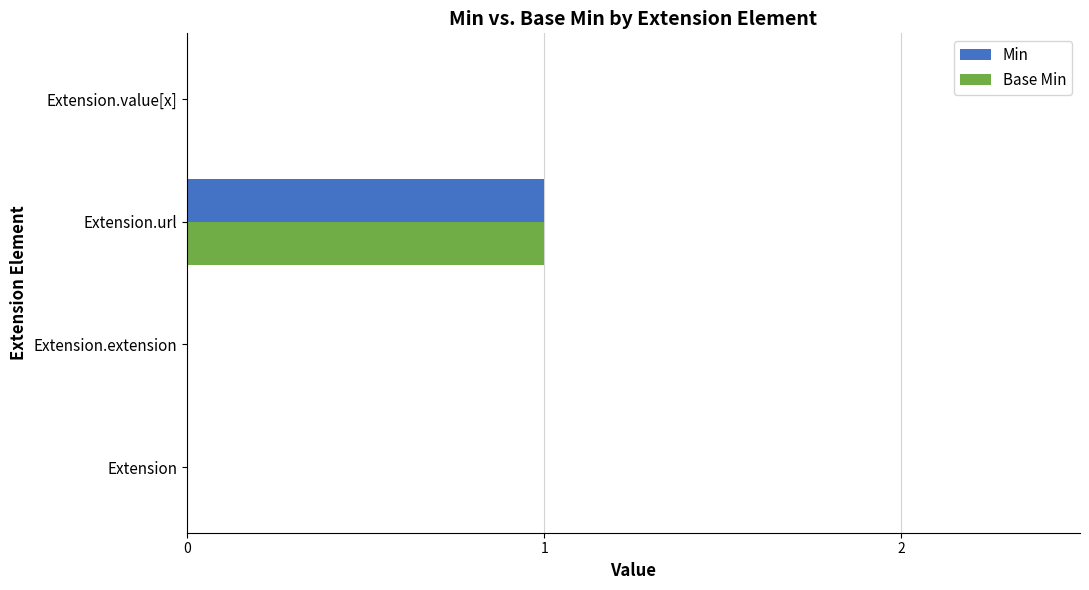

True or false: Base Min has a value of 1 at Extension.url.

True